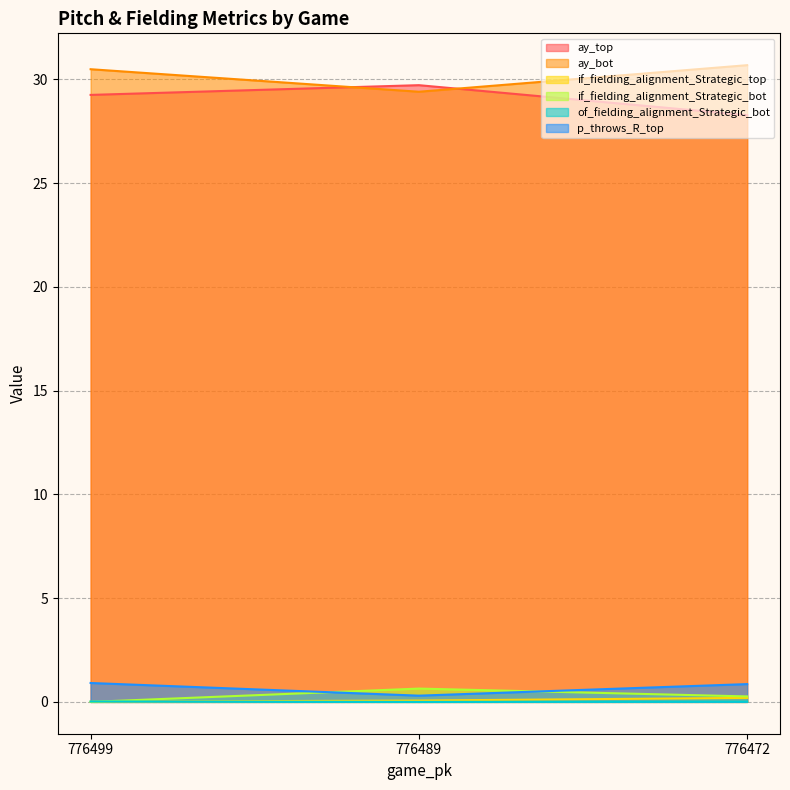

What is the approximate value of if_fielding_alignment_Strategic_bot at 776489?

0.6